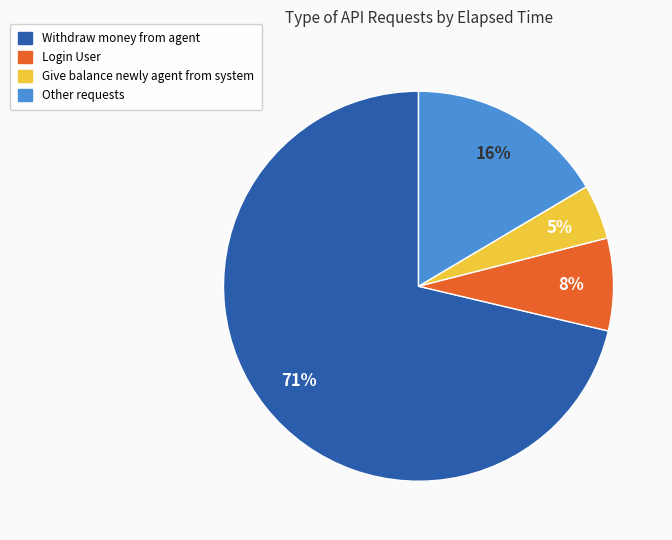

Do Login User and Other requests together represent more than half of the pie?

No